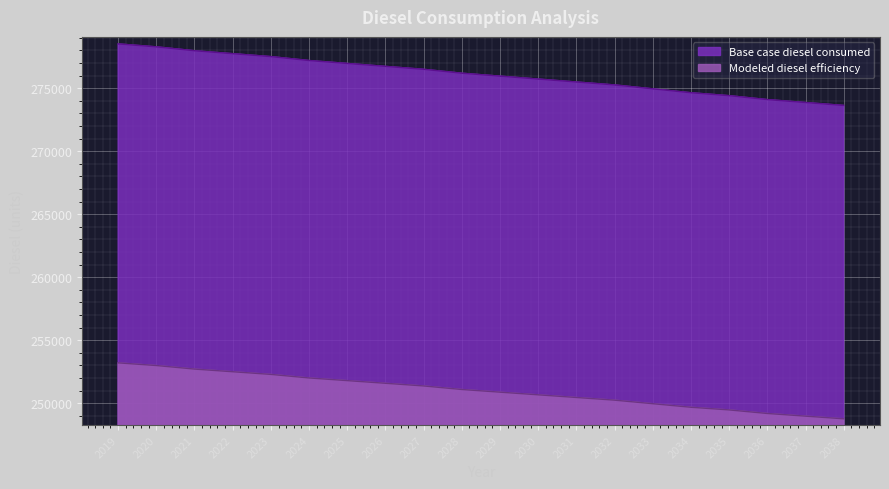

At which category is the sum across all series the highest?

2019